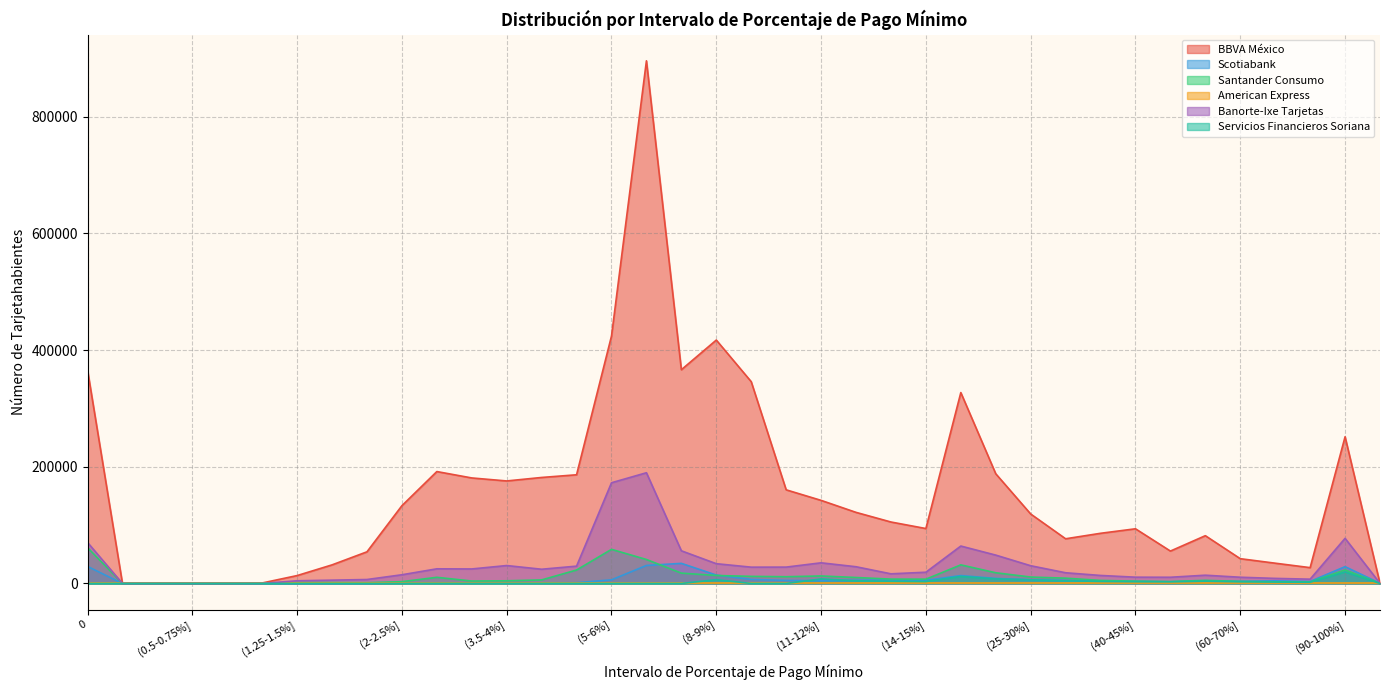

True or false: Santander Consumo has more than 2 points higher than both neighbors.

True